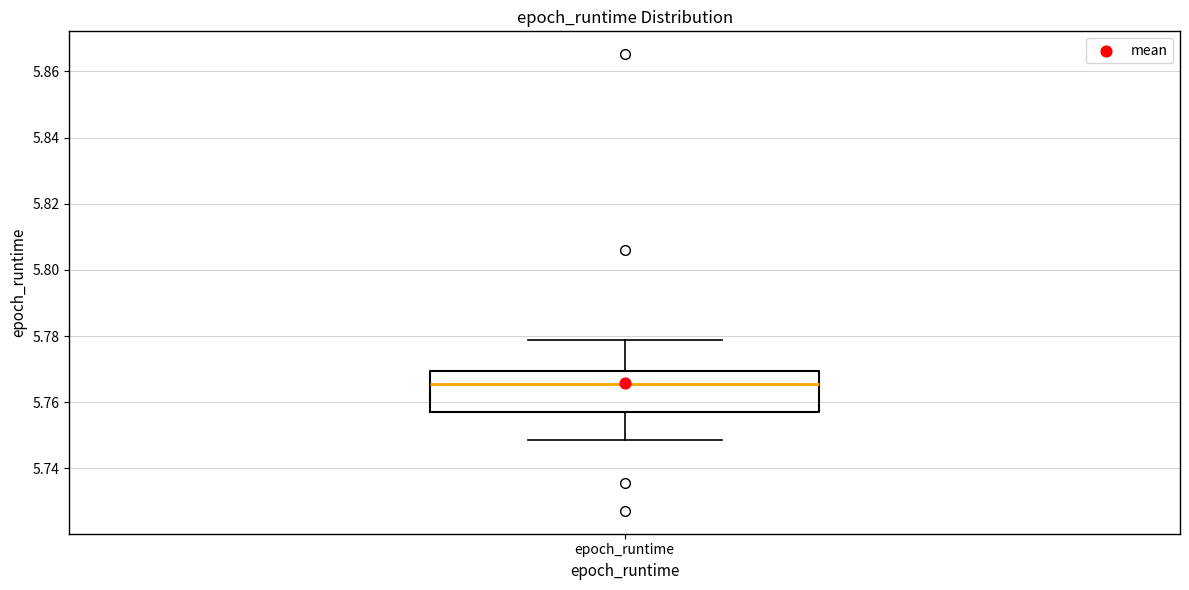

Transcribe this box plot: give where the median line is, the range the box spans, and where the two whiskers end, as read against the y-axis. The values are not printed on the chart, so give them approximately, as read against the axis.

median 5.766, box 5.758 to 5.770, whiskers 5.748 to 5.778